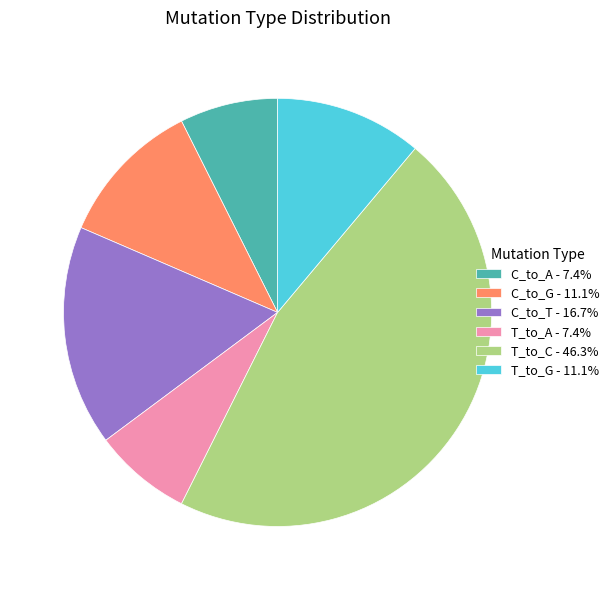

Count the number of slices in the pie.

6